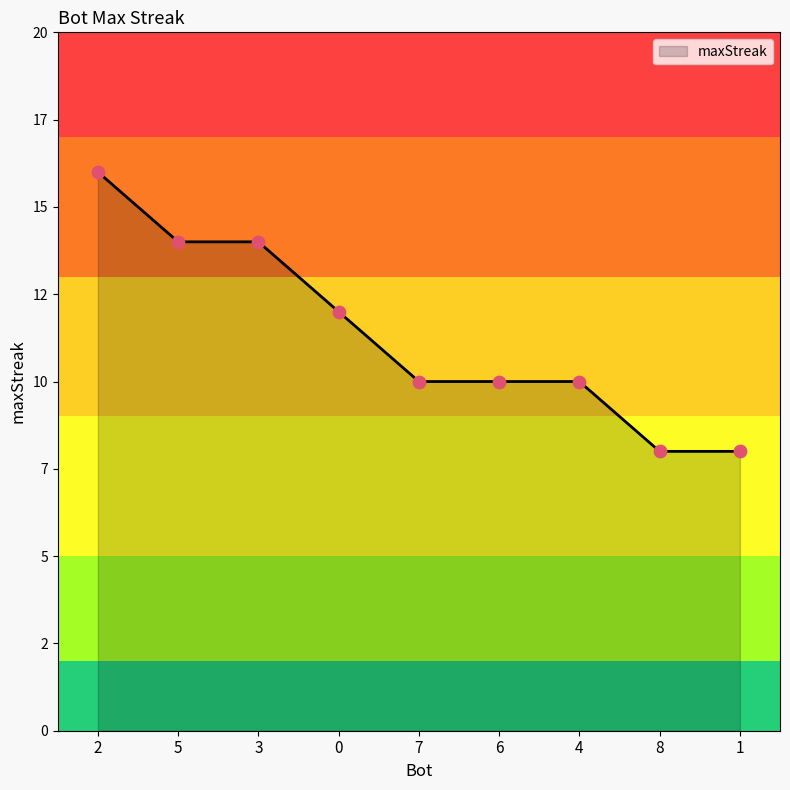

What is the ratio of the value at 5 to the value at 0?

1.2